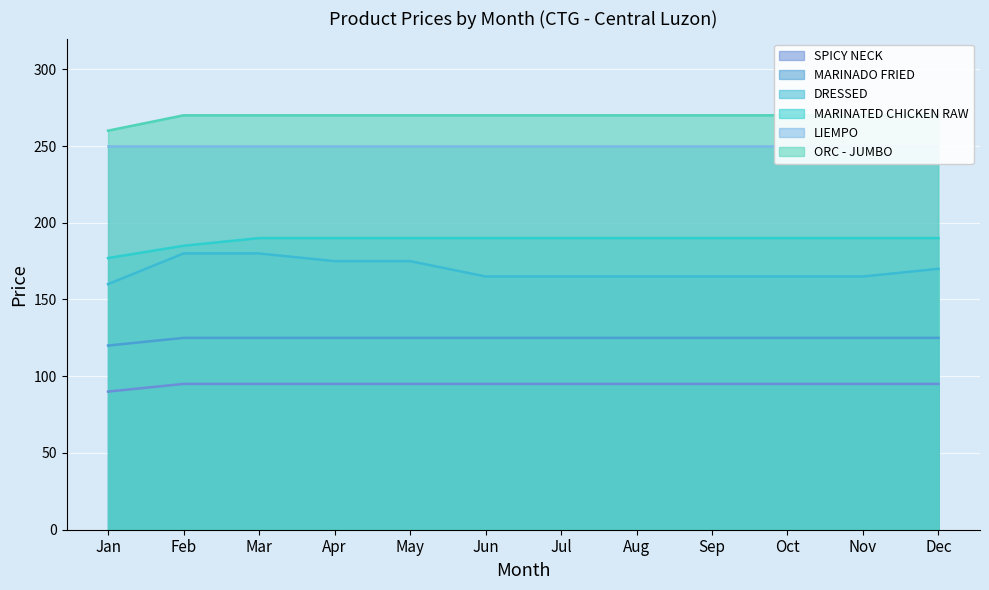

True or false: SPICY NECK and MARINATED CHICKEN RAW cross at least once.

False